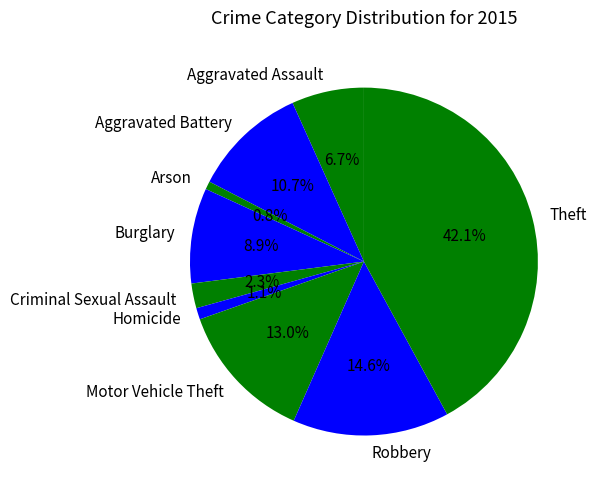

What percentage is the Theft slice, to the nearest percent?

42%